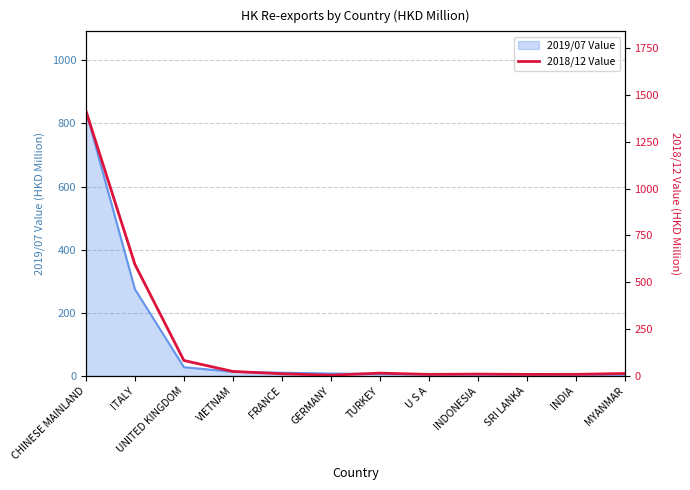

How many interior local valleys (lower than both neighbors) does the data have?

3